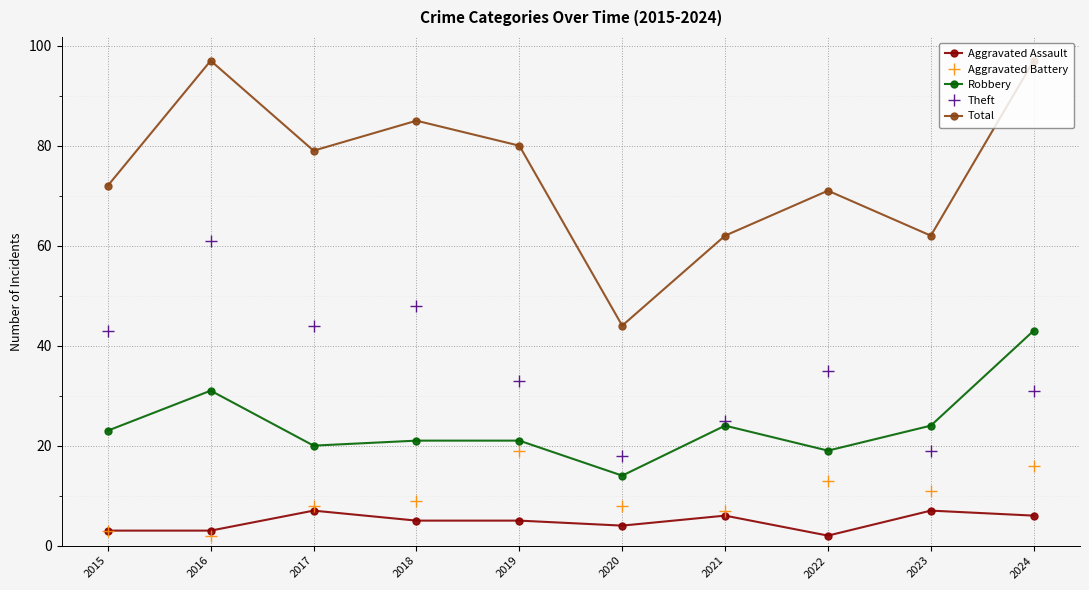

The Total series shows 118 at 2017. True or false?

False